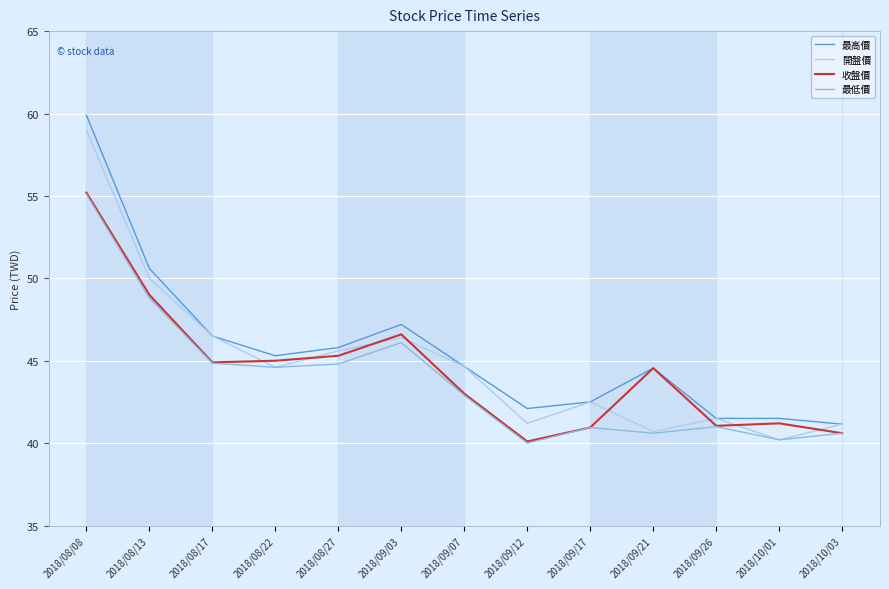

True or false: 收盤價 has a value of 46.6 at 2018/09/03.

True